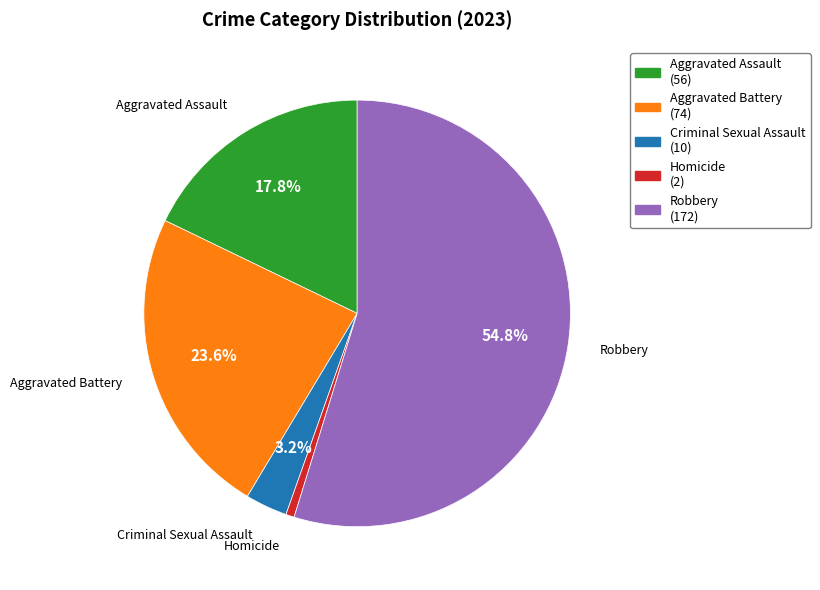

Is the sum of Homicide and Aggravated Assault greater than half?

No